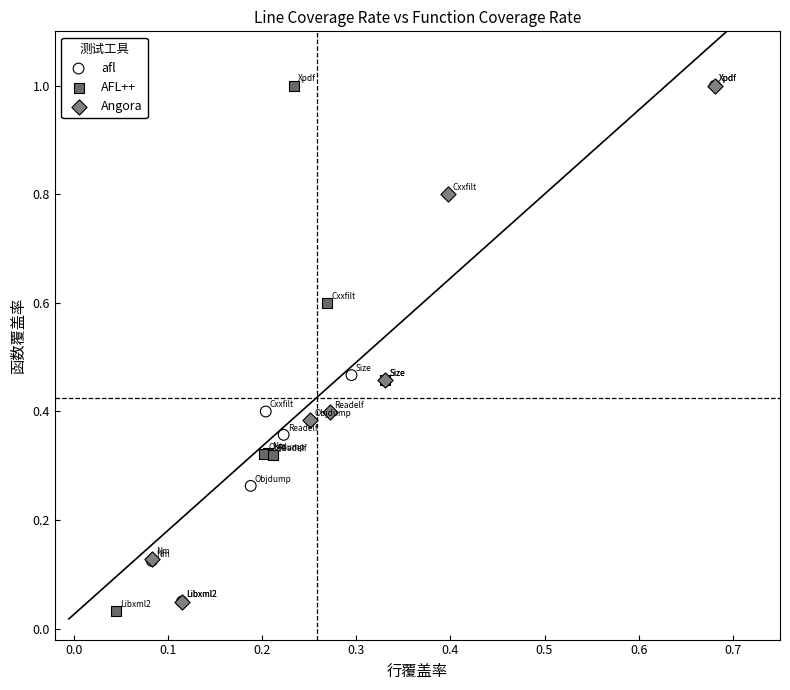

Which series has the widest spread of Y values?

AFL++